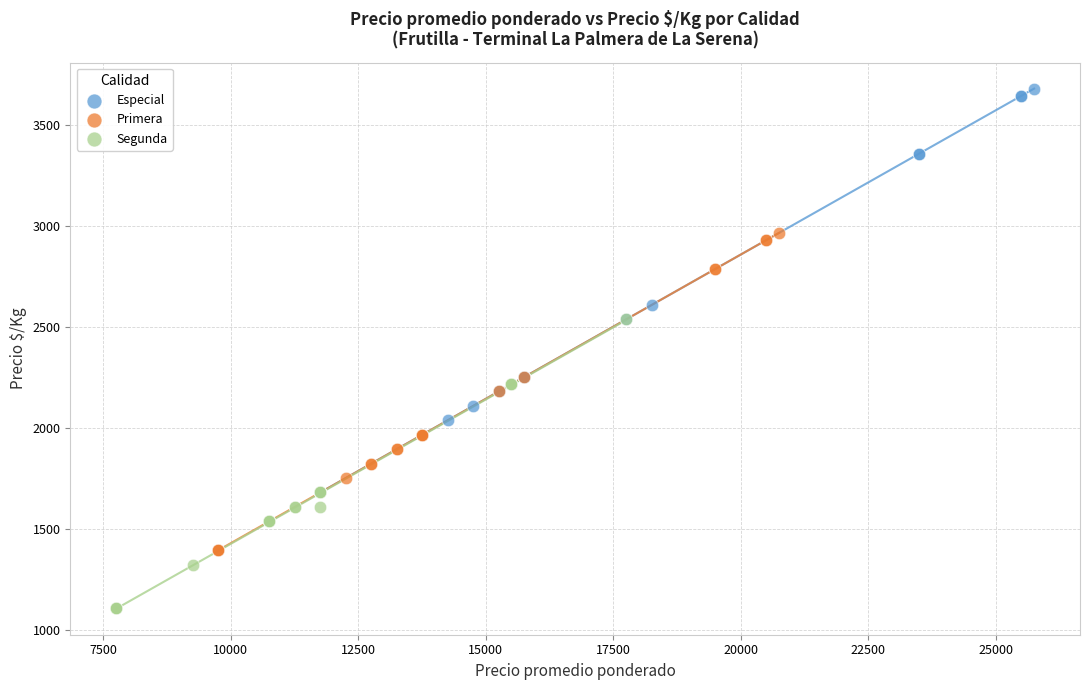

Which series contains the lowest Y value?

Segunda